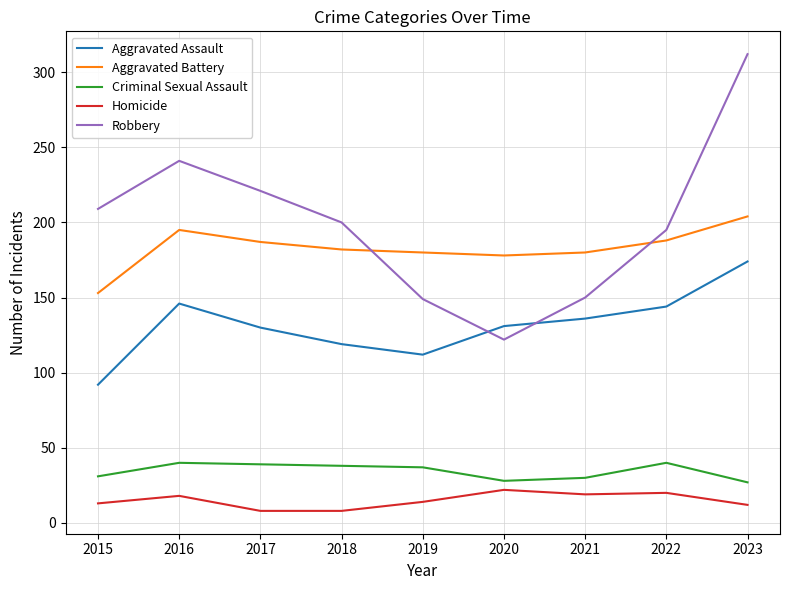

True or false: Homicide and Criminal Sexual Assault cross at least once.

False